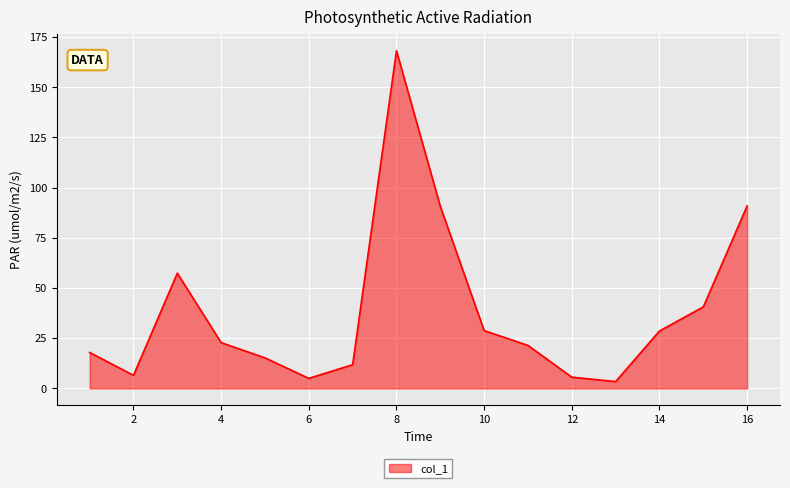

What is the greatest value displayed?

168.2